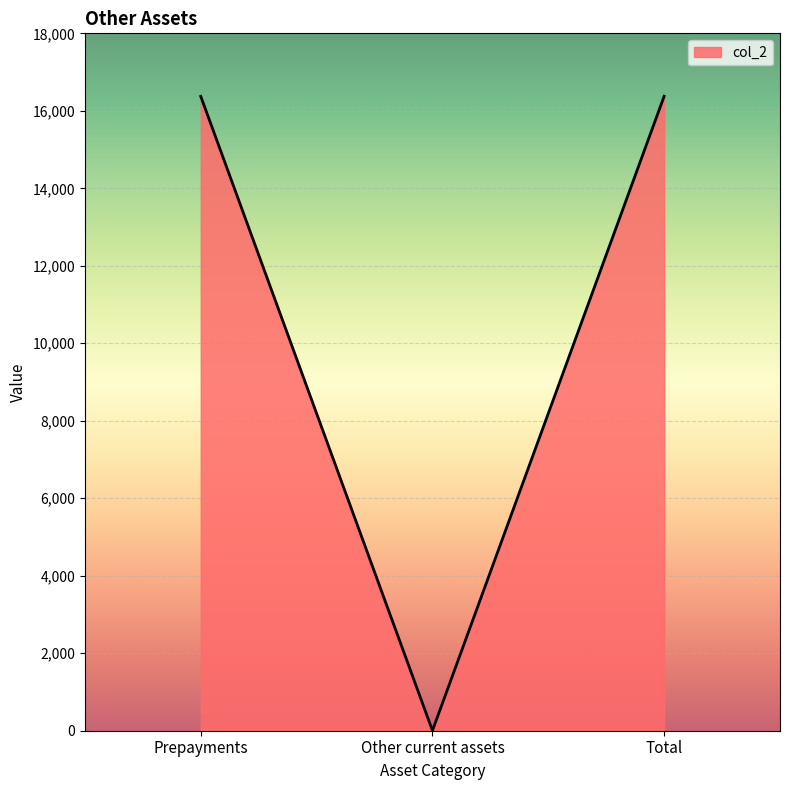

What is the difference between the values at Total and Other current assets?

16373